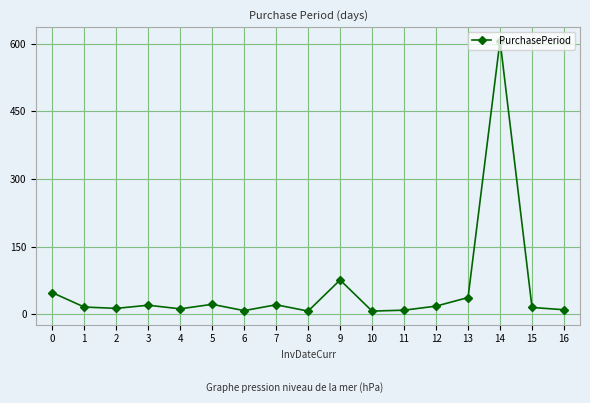

The value at 9 is 76. True or false?

True